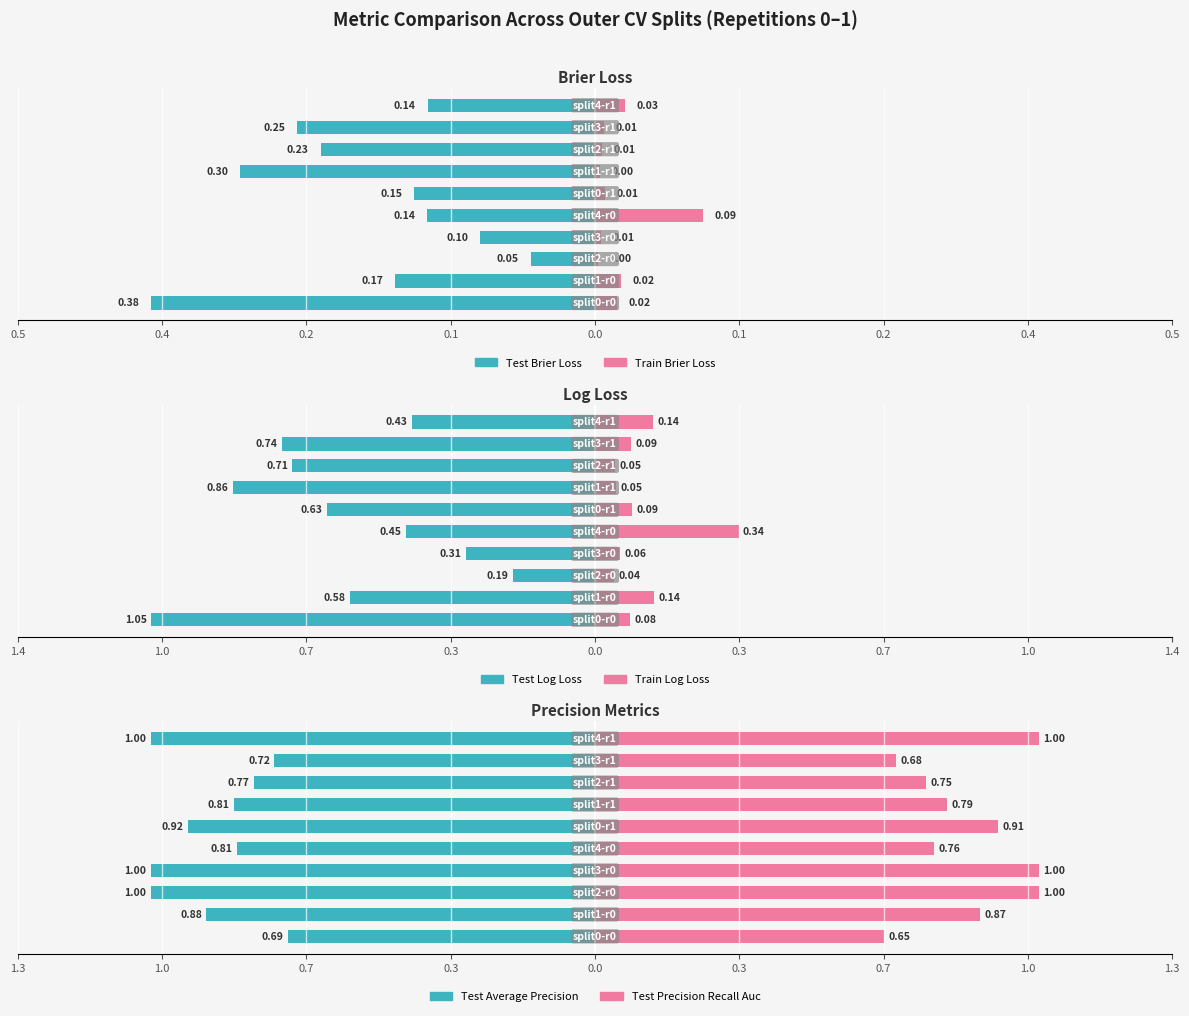

What is the label of the 8th bar from the right?

0.2